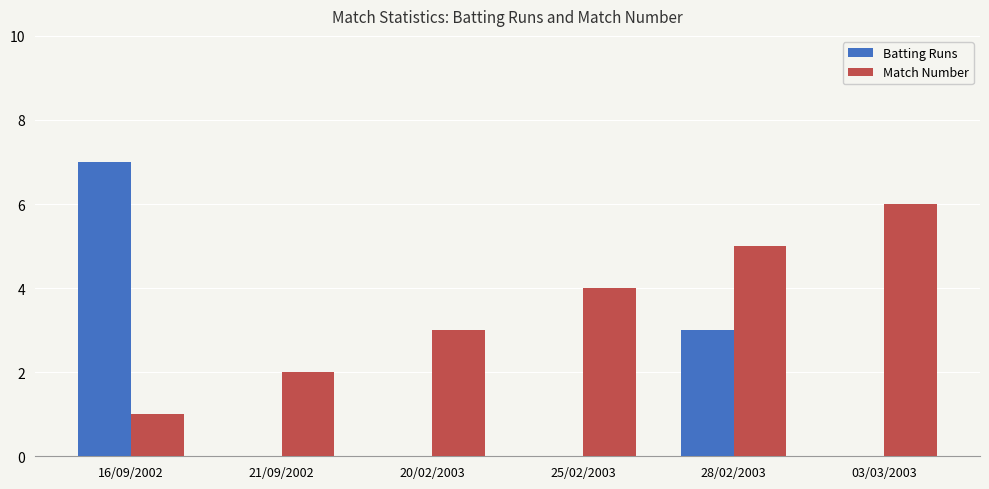

What is the highest value of the Match Number series?

6